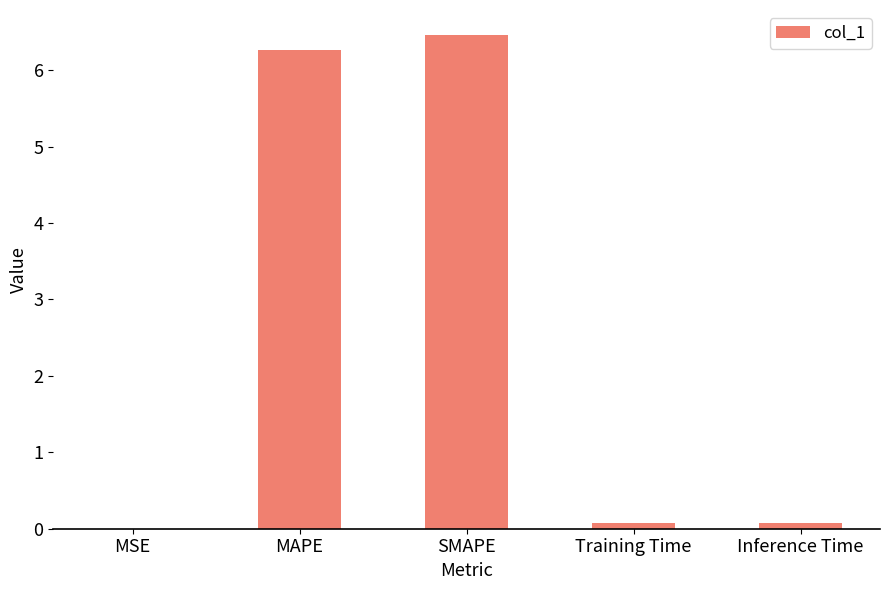

The value at SMAPE is 6.5. True or false?

True